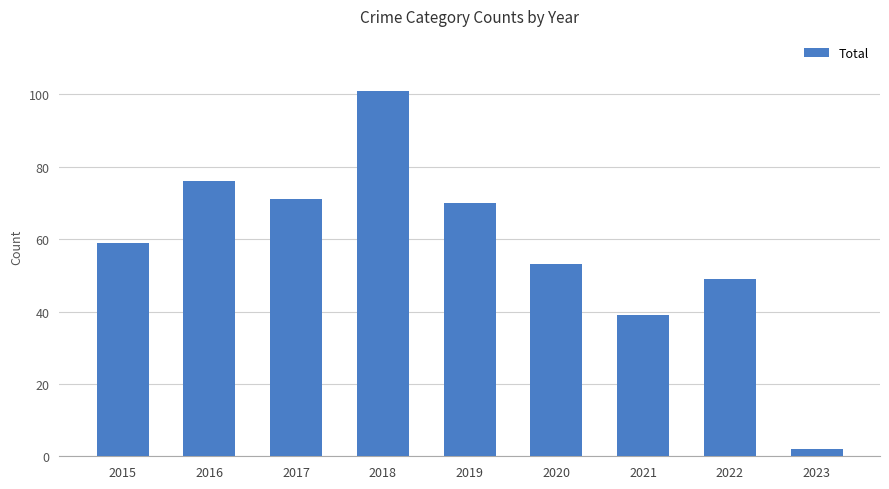

How many data points does each series have?

9